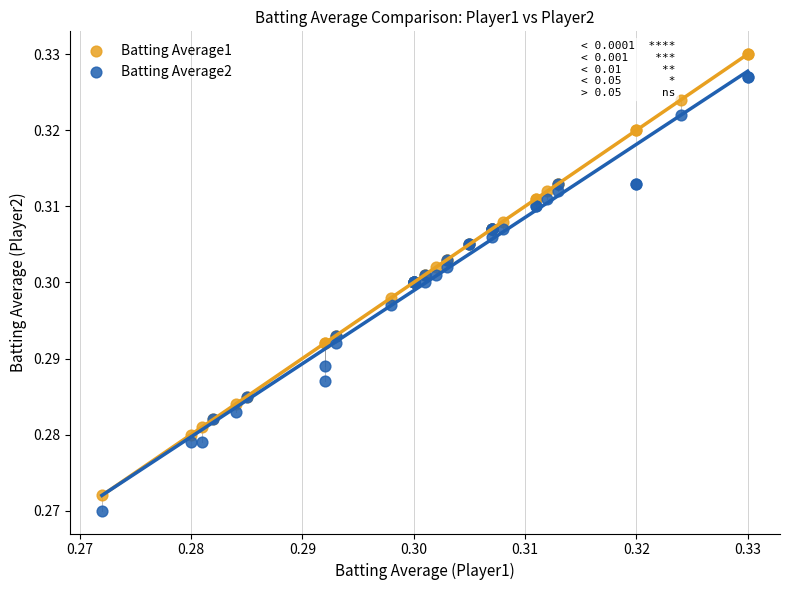

Which series contains the highest Y value?

Batting Average1